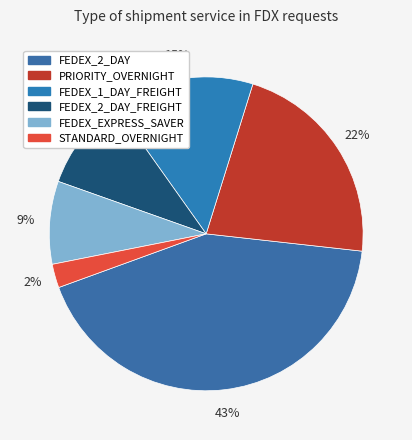

To the nearest percent, what portion does FEDEX_EXPRESS_SAVER represent?

9%